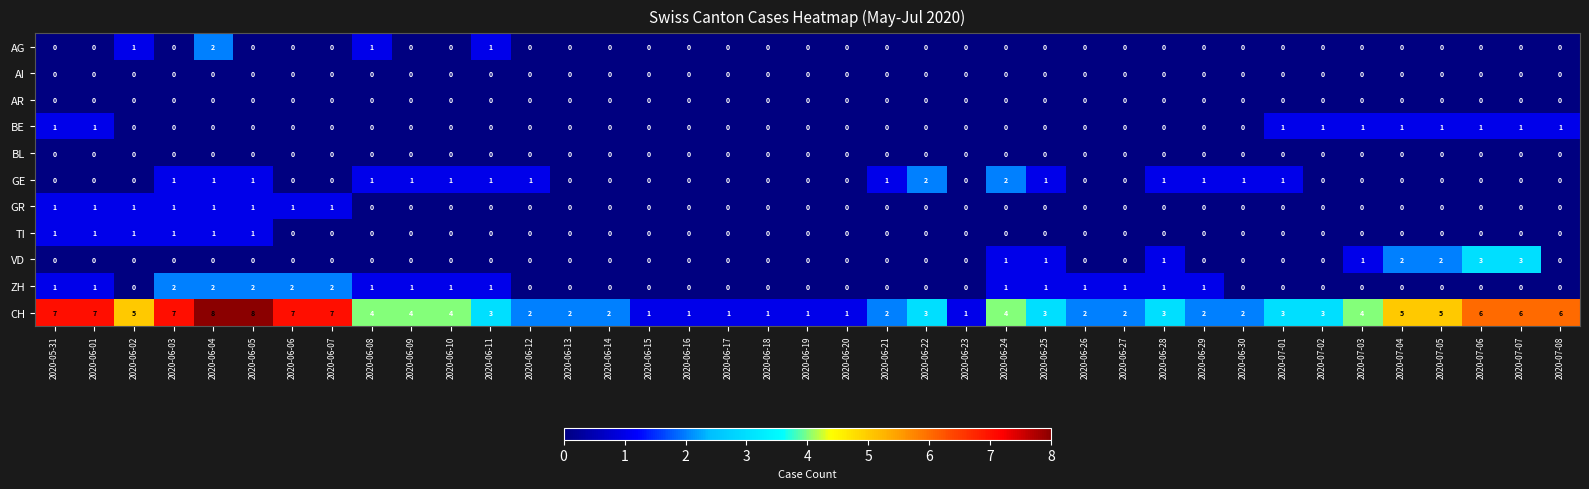

Which series has the largest total across all categories?

CH